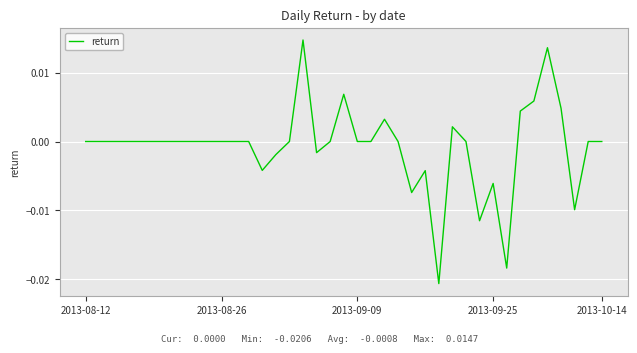

Does the chart display data point markers on the line(s)?

No